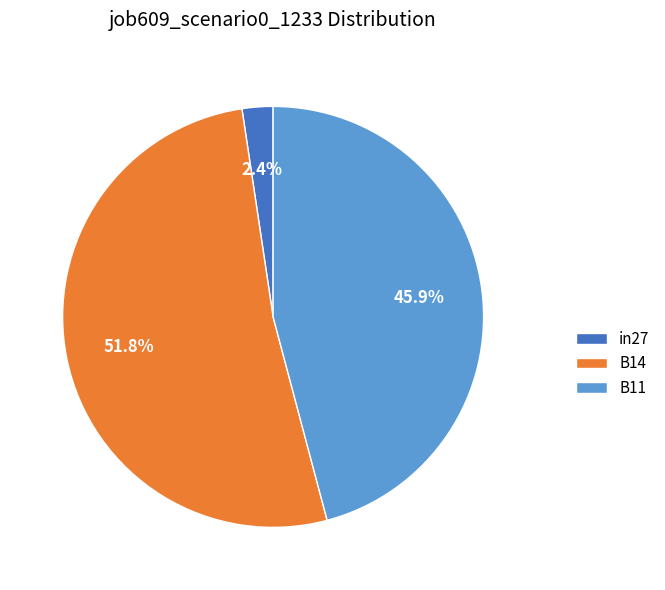

True or false: B11 accounts for 46% of the total.

True